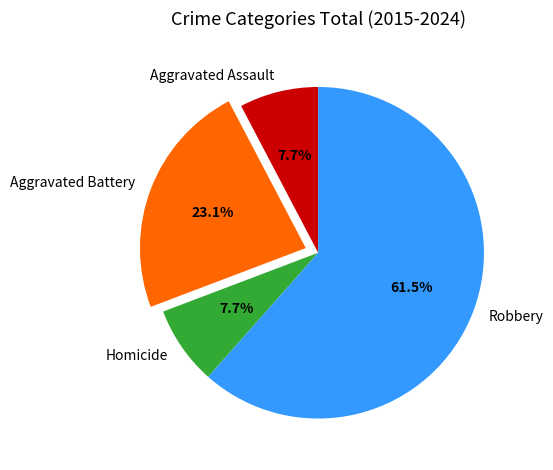

Which slice represents more than half of the pie?

Robbery